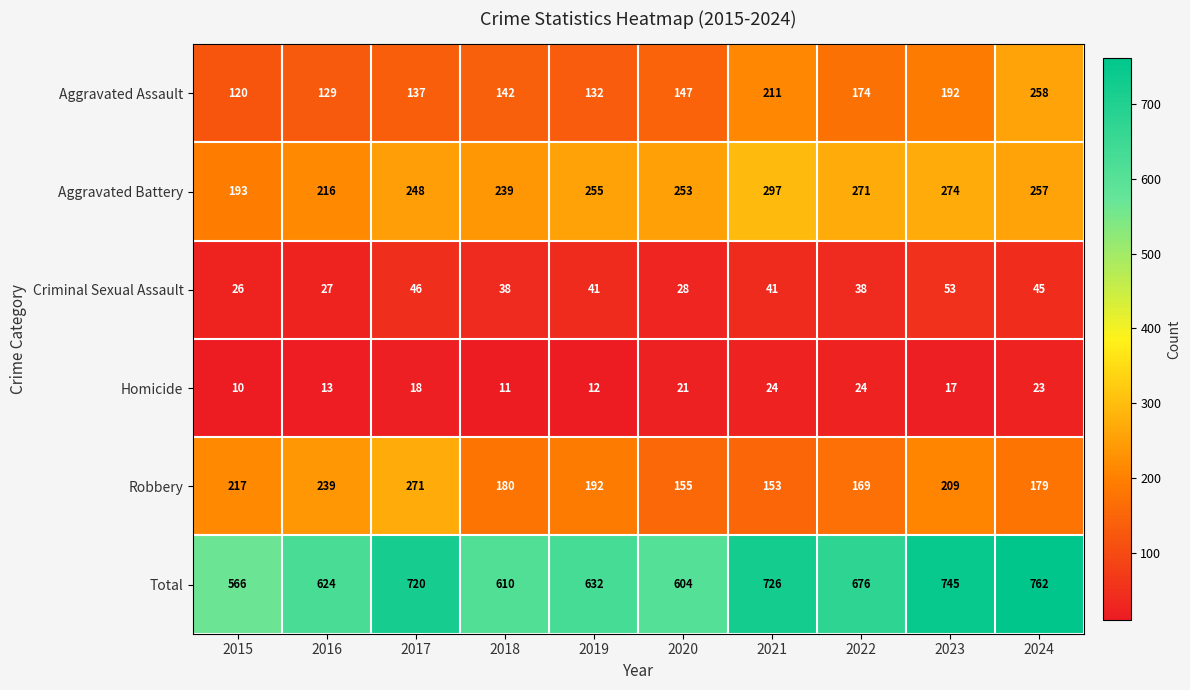

Count the number of data series in this chart.

6